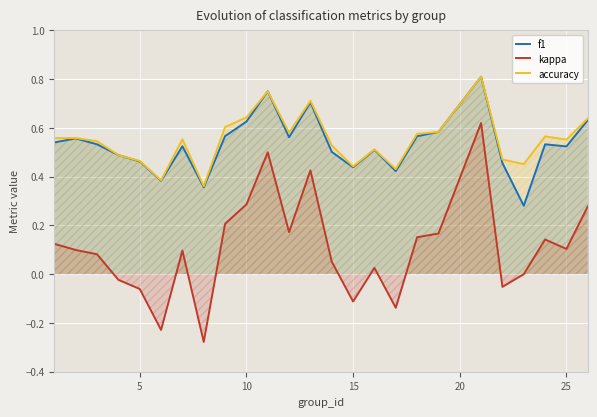

True or false: accuracy and kappa intersect in this chart.

False